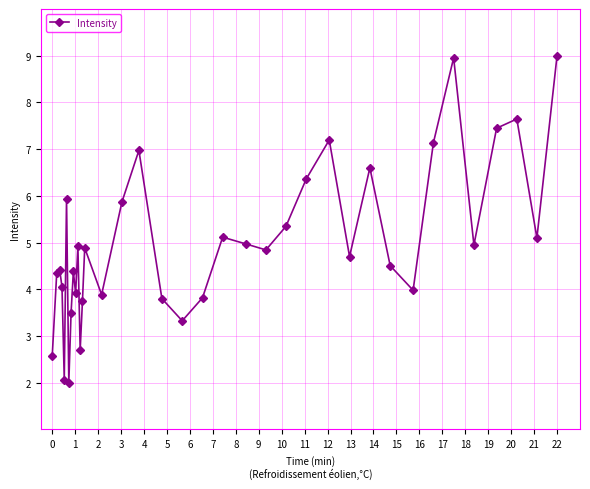

True or false: there are more than 1 points higher than both neighbors.

True